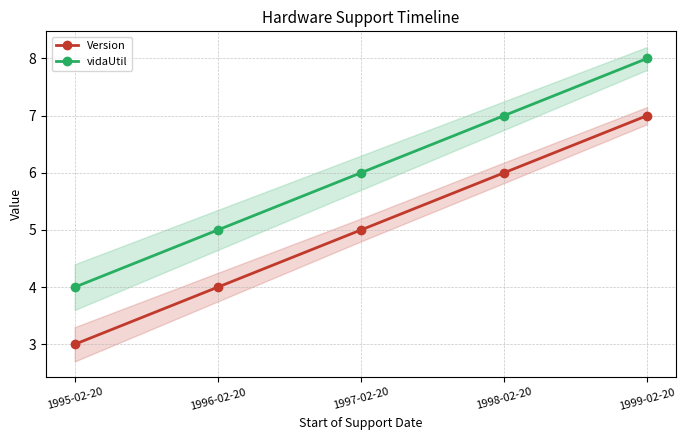

Between 1998-02-20 and 1999-02-20, which series saw the biggest shift?

Version